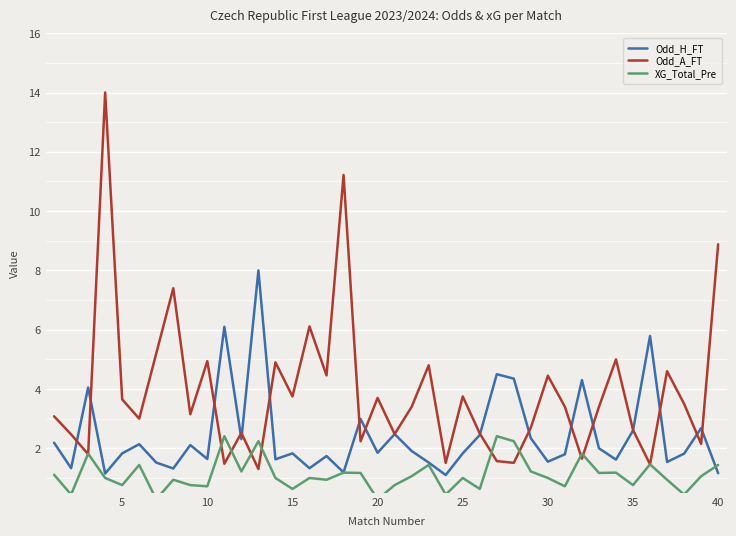

What is the lowest value of the Odd_H_FT series?

1.1